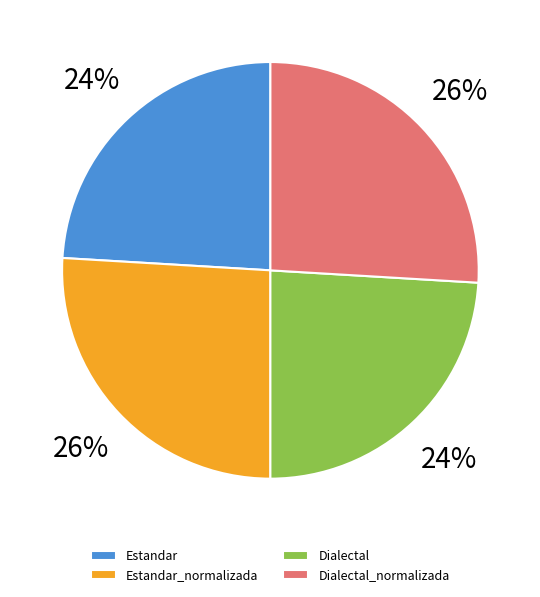

How many slices are in this pie chart?

4